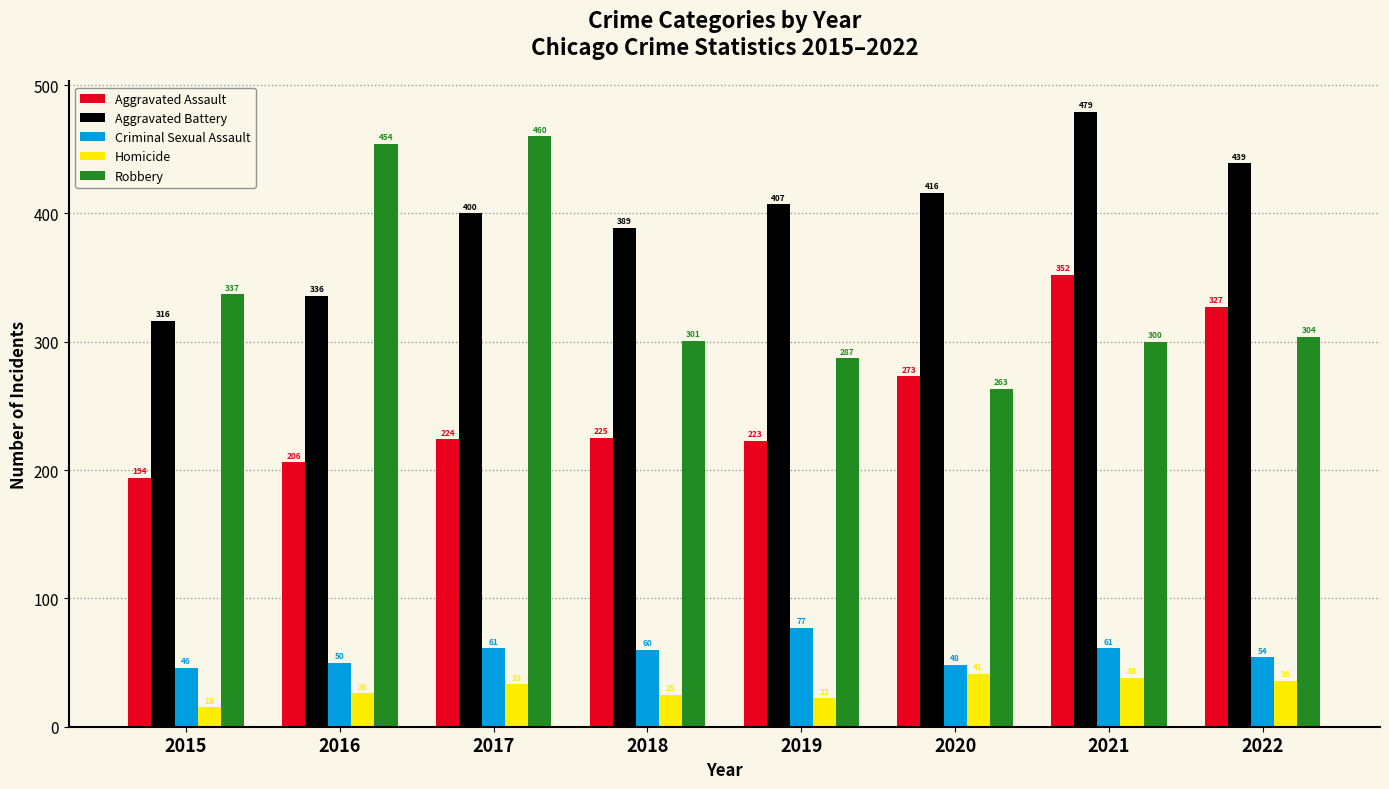

At how many categories does at least one series exceed 96?

8